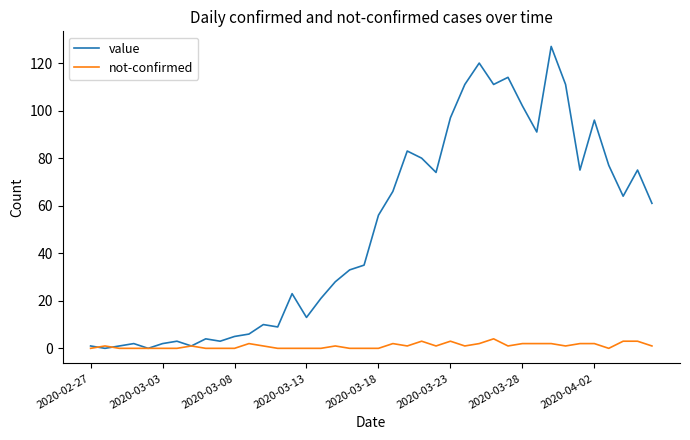

Which series has the largest total across all categories?

value